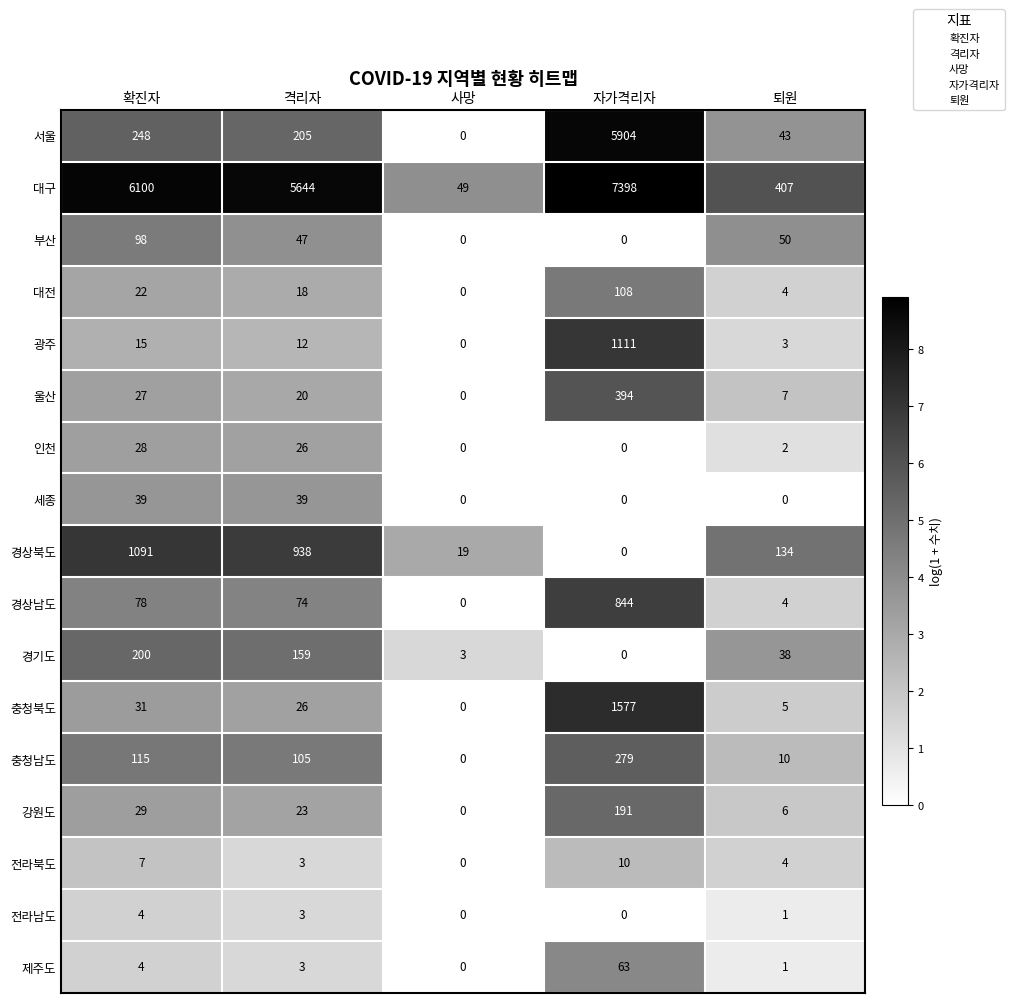

Which series has the largest range (max minus min)?

대구